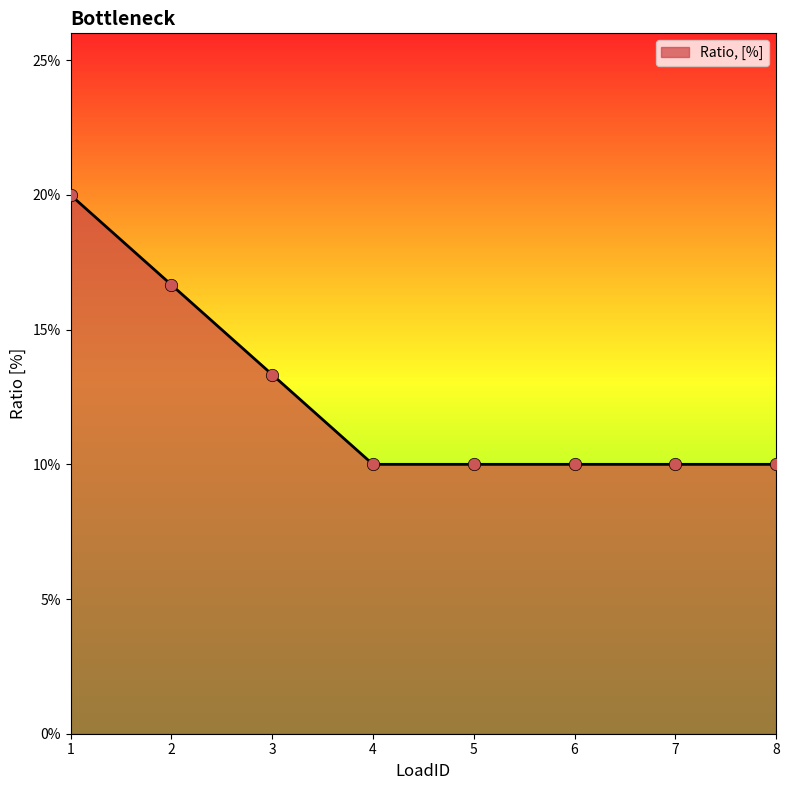

Is this an area chart (filled region under the line)?

Yes